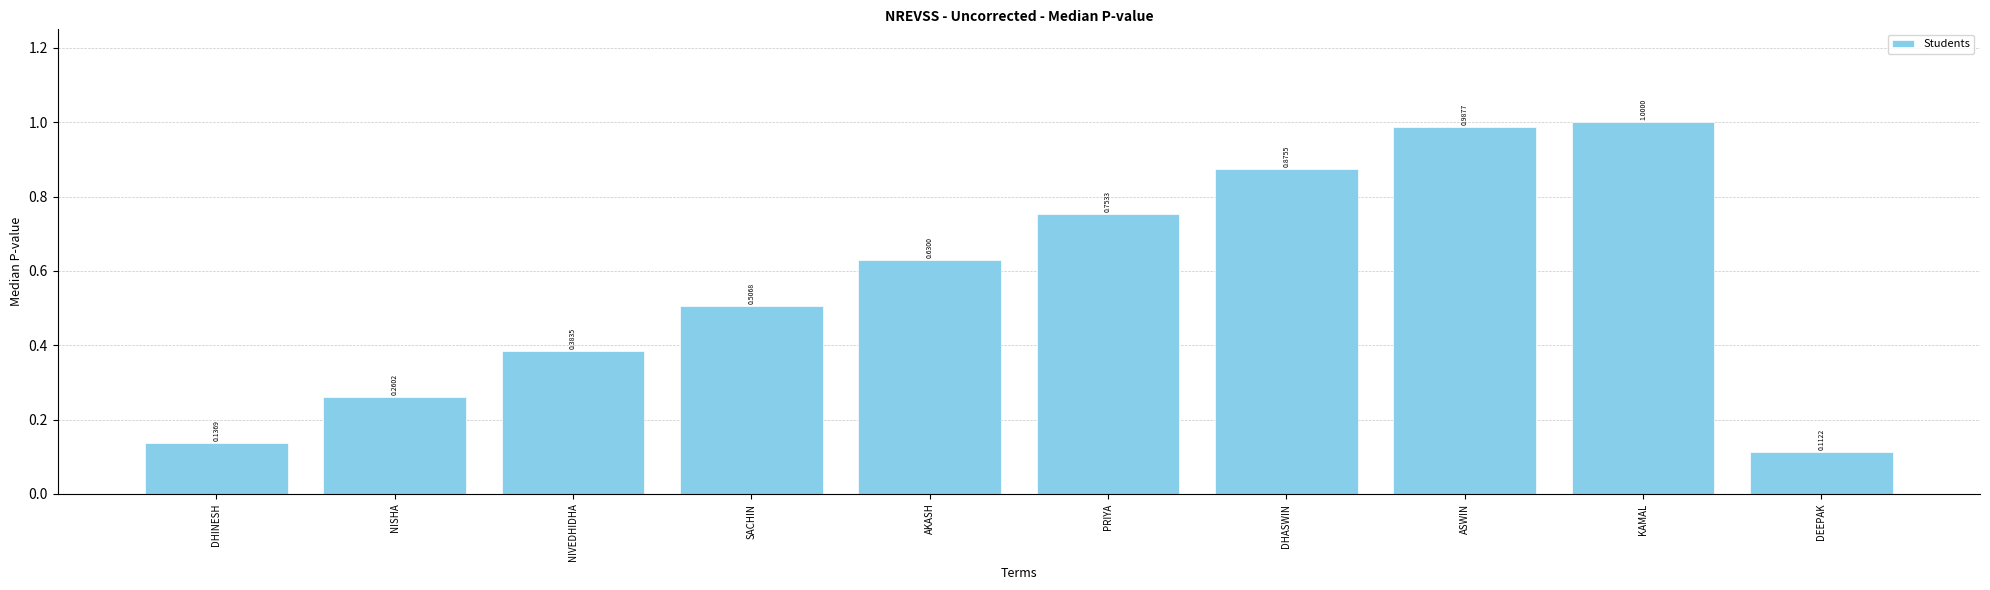

List the labels in order of value, smallest first.

DEEPAK, DHINESH, NISHA, NIVEDHIDHA, SACHIN, AKASH, PRIYA, DHASWIN, ASWIN, KAMAL